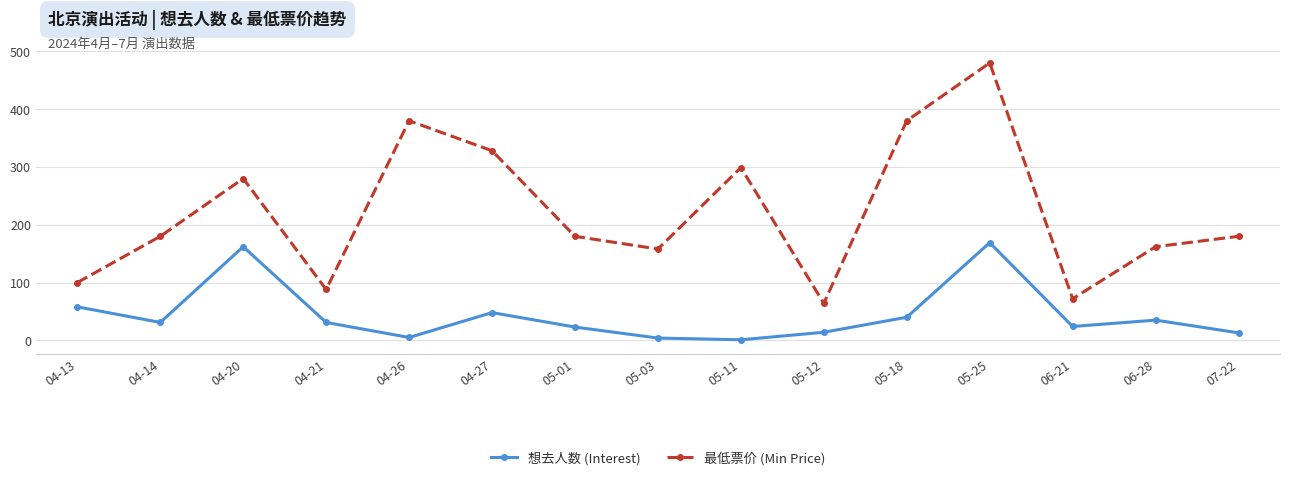

At which label is 最低票价 (Min Price) closest to 272?

04-20